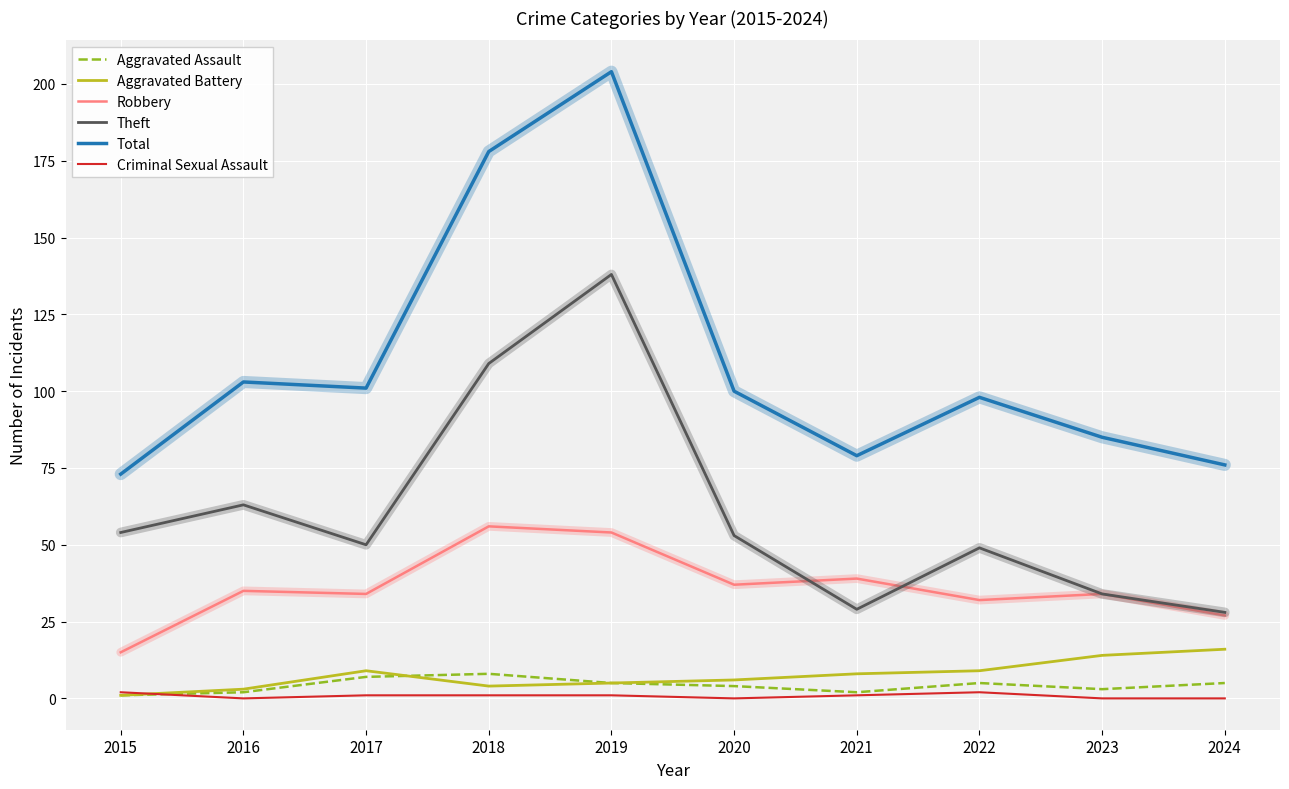

What is the difference between the maximum and minimum values in the Robbery series?

41